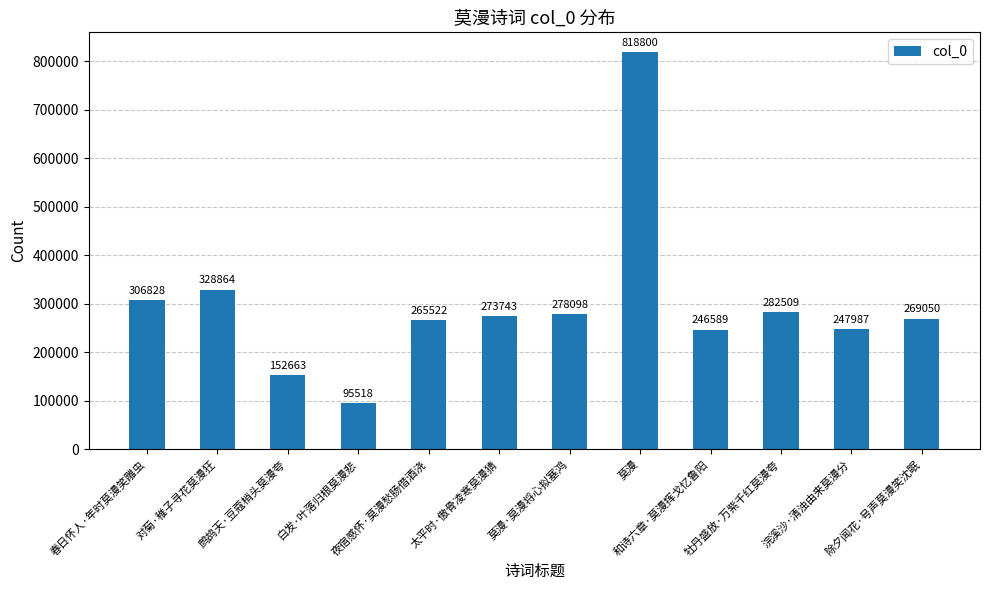

Read the value at 莫漫, to the nearest 100.

818800